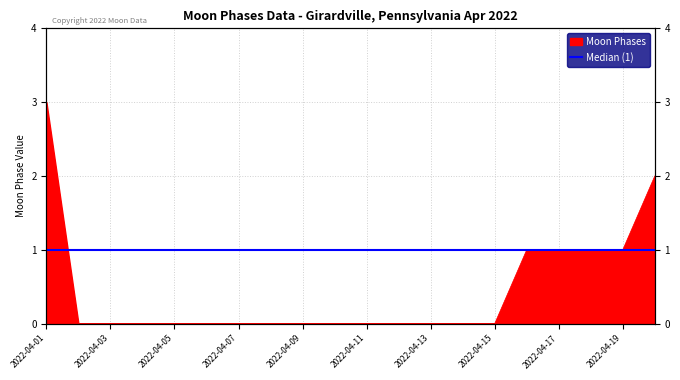

Rank the categories by value from highest to lowest.

2022-04-01, 2022-04-20, 2022-04-16, 2022-04-17, 2022-04-18, 2022-04-19, 2022-04-02, 2022-04-03, 2022-04-04, 2022-04-05, 2022-04-06, 2022-04-07, 2022-04-08, 2022-04-09, 2022-04-10, 2022-04-11, 2022-04-12, 2022-04-13, 2022-04-14, 2022-04-15